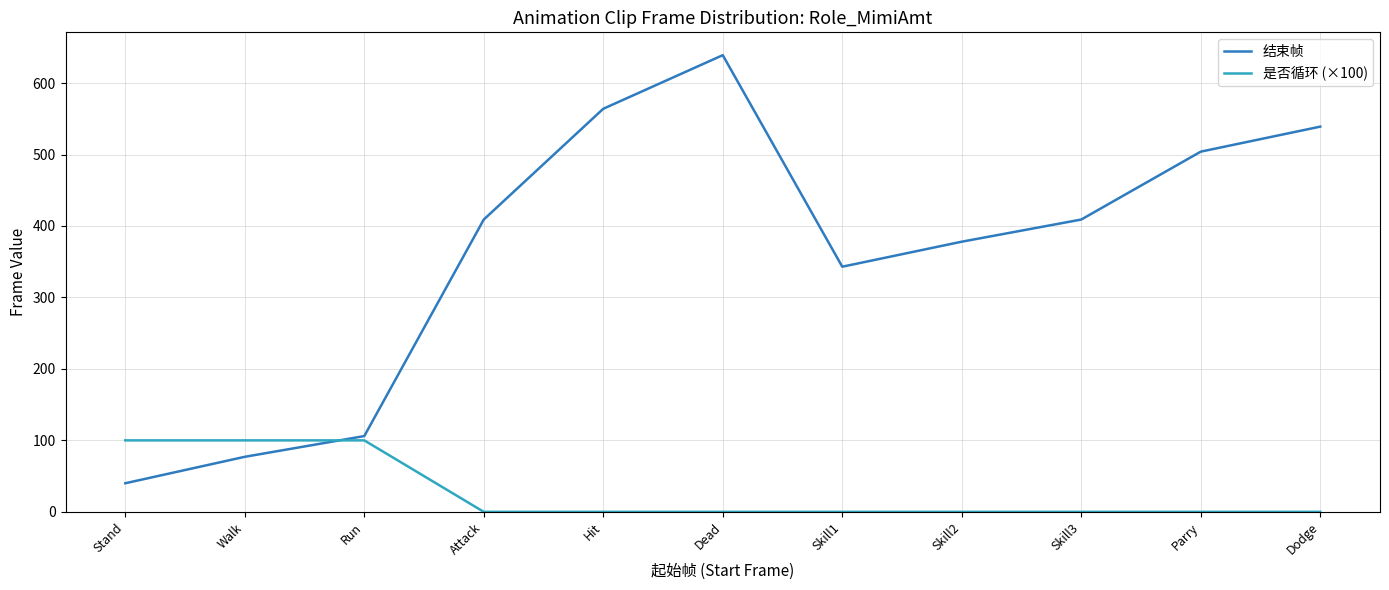

Reading left to right, extract all data points from this chart.

结束帧: Stand=40	Walk=77	Run=106	Attack=409	Hit=564	Dead=639	Skill1=343	Skill2=378	Skill3=409	Parry=504	Dodge=539
是否循环 (×100): Stand=100	Walk=100	Run=100	Attack=0	Hit=0	Dead=0	Skill1=0	Skill2=0	Skill3=0	Parry=0	Dodge=0